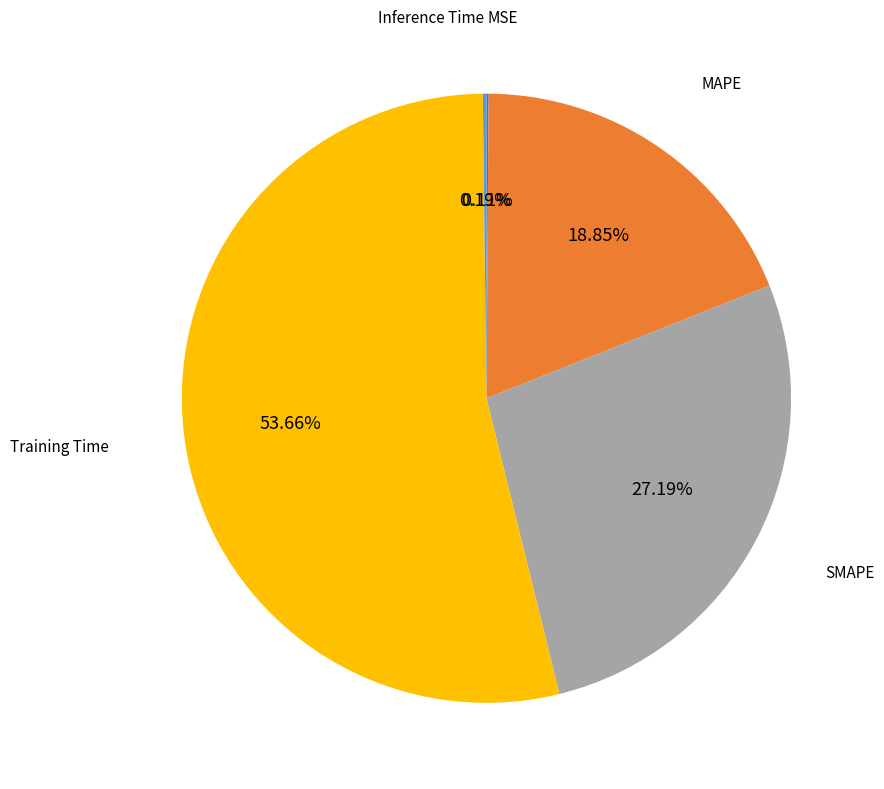

Is there a majority slice in this chart?

Yes